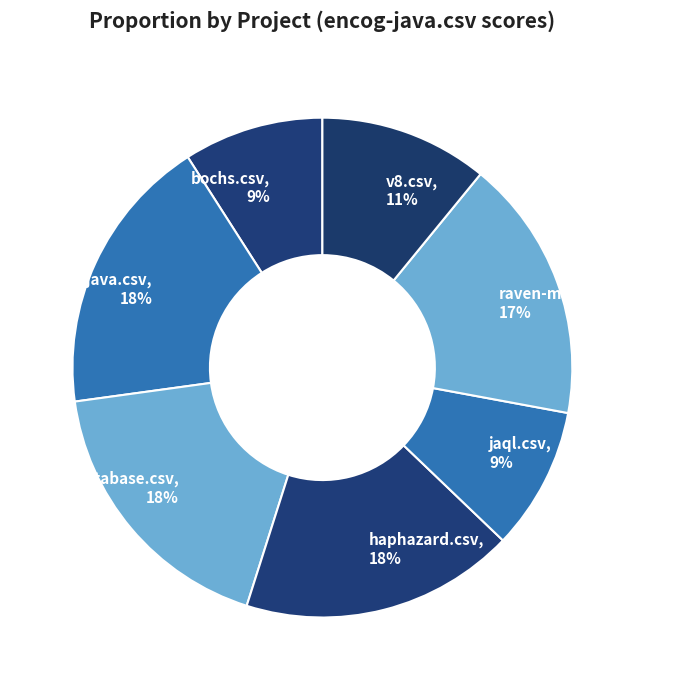

To the nearest percent, what percentage of the pie is bochs.csv?

9%